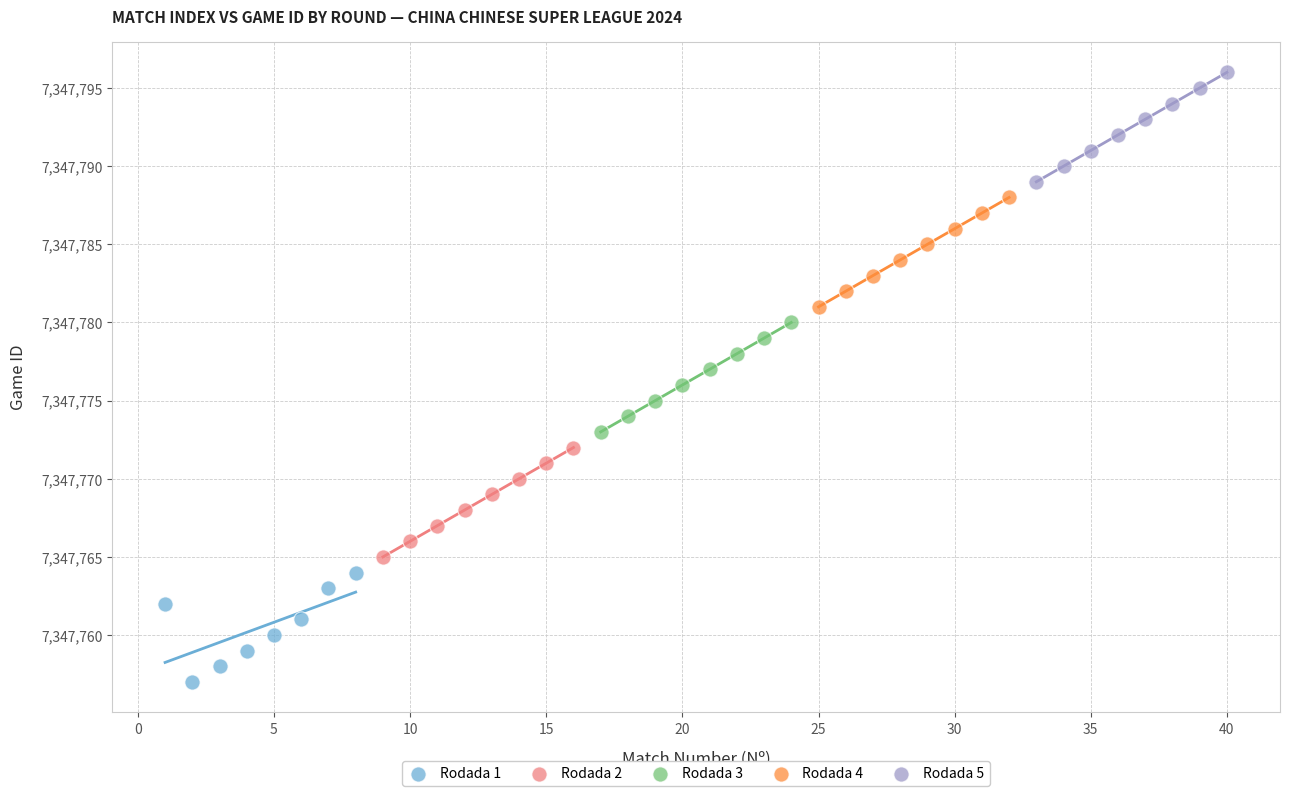

Which series contains the lowest Y value?

Rodada 1